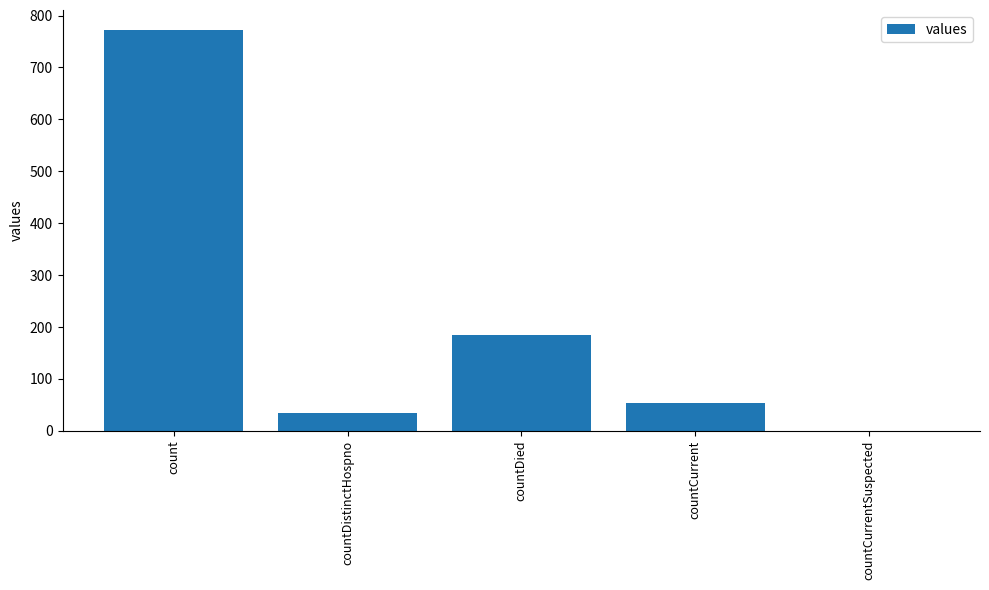

What is the change in value from countDistinctHospno to countDied?

+150